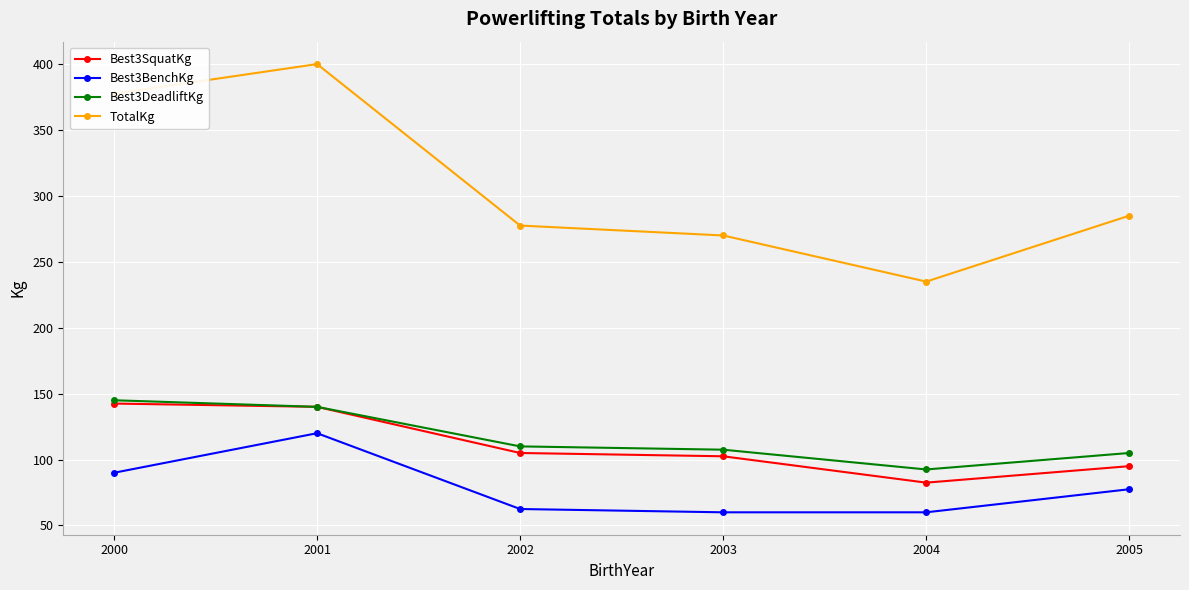

Reading left to right, extract all data points from this chart.

Best3SquatKg: 2000=142.5	2001=140.0	2002=105.0	2003=102.5	2004=82.5	2005=95.0
Best3BenchKg: 2000=90.0	2001=120.0	2002=62.5	2003=60.0	2004=60.0	2005=77.5
Best3DeadliftKg: 2000=145.0	2001=140.0	2002=110.0	2003=107.5	2004=92.5	2005=105.0
TotalKg: 2000=377.5	2001=400.0	2002=277.5	2003=270.0	2004=235.0	2005=285.0